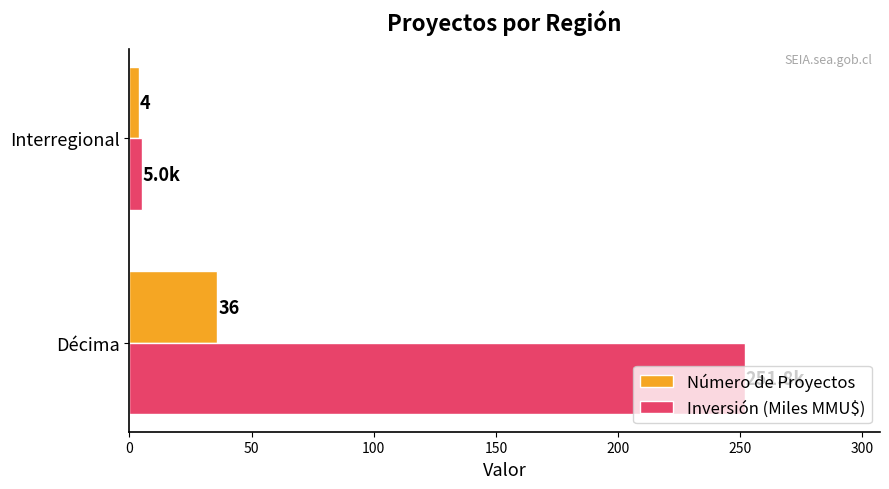

How many categories are shown in the chart?

2